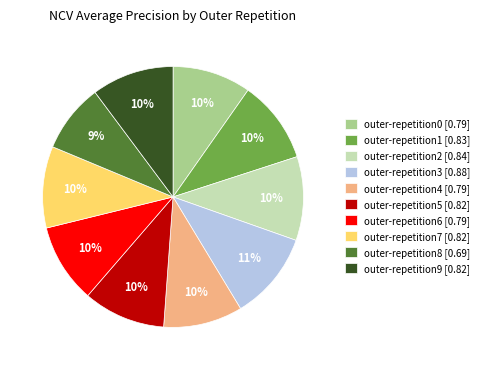

True or false: outer-repetition0 accounts for 3% of the total.

False